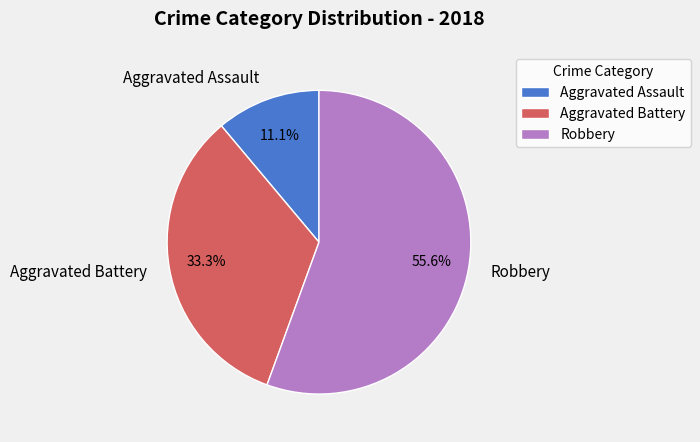

To the nearest percent, what is the average slice percentage?

33%